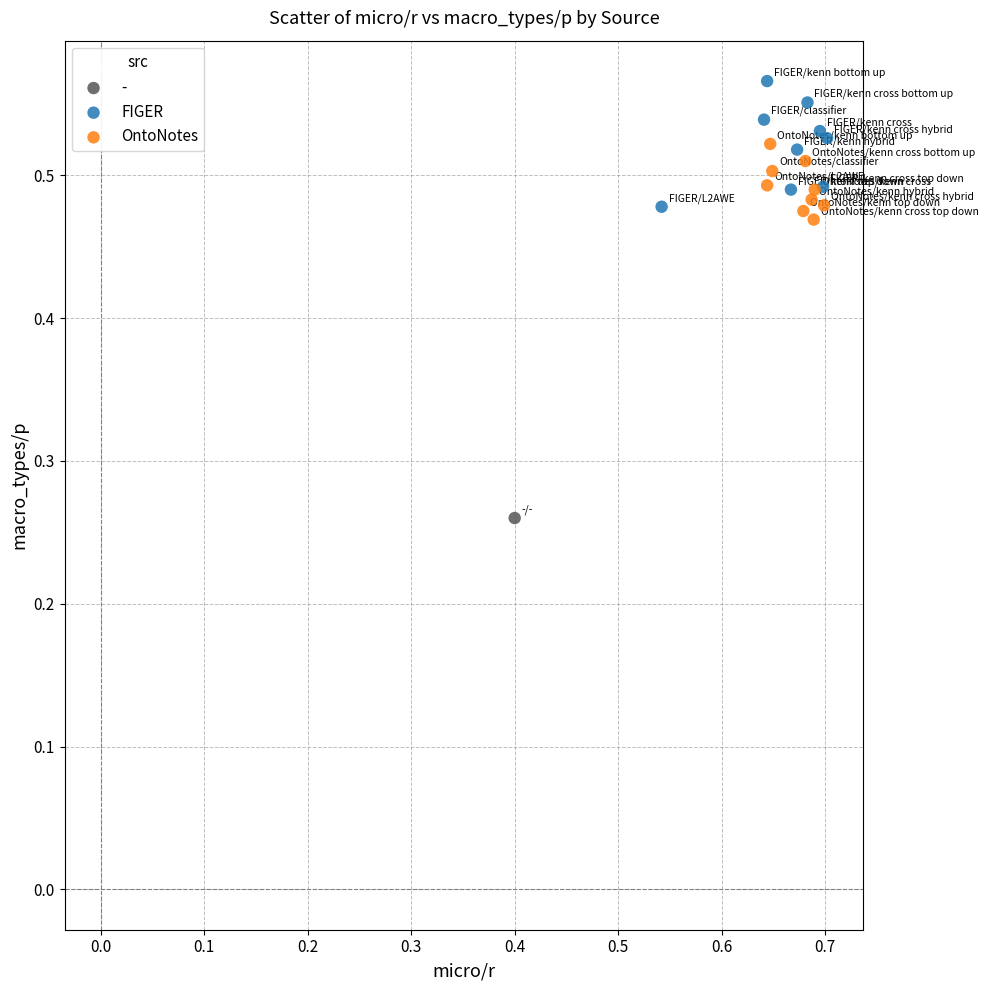

What are all the series names shown in the legend?

-, FIGER, OntoNotes